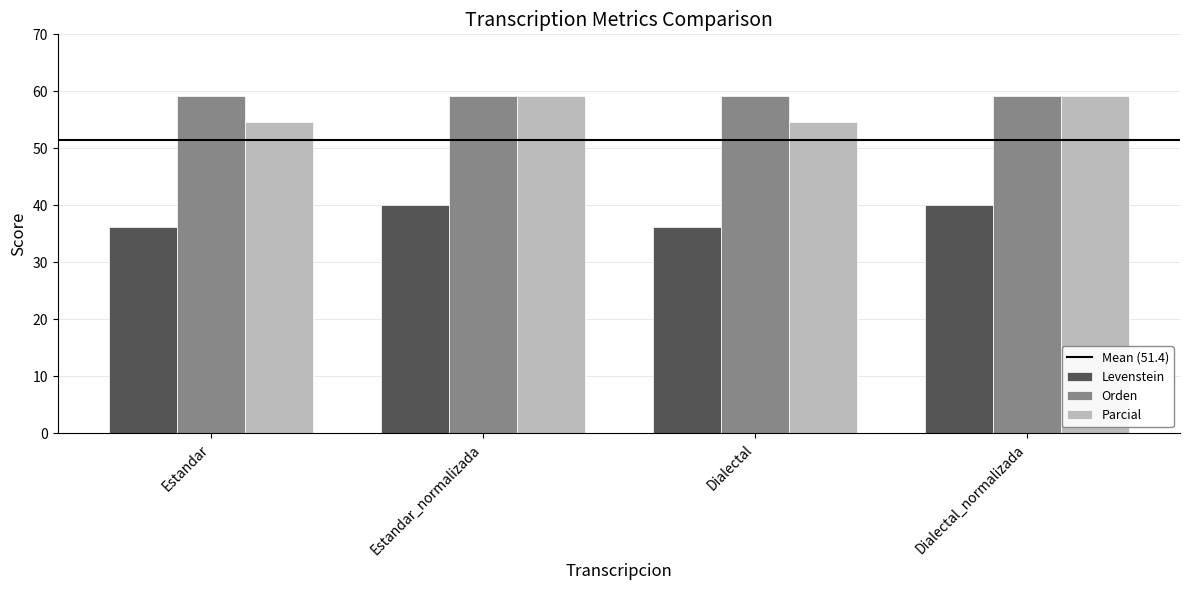

What is the approximate value of Levenstein at Dialectal?

36.3